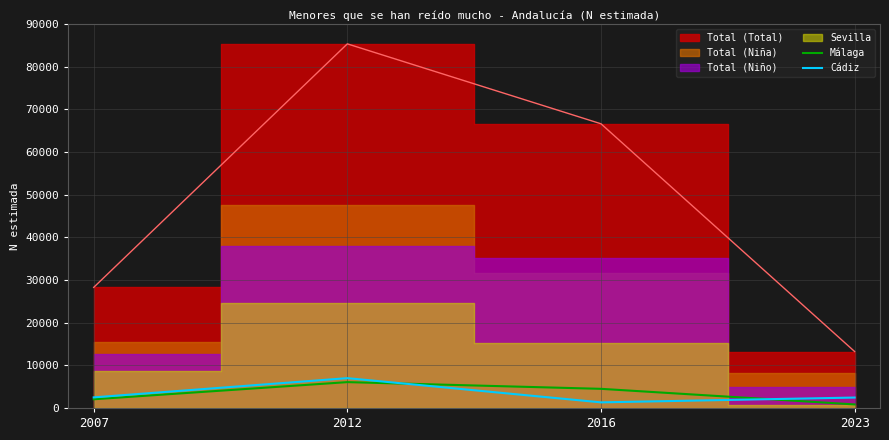

Which series ends up on top after the final intersection of Málaga and Cádiz?

Cádiz